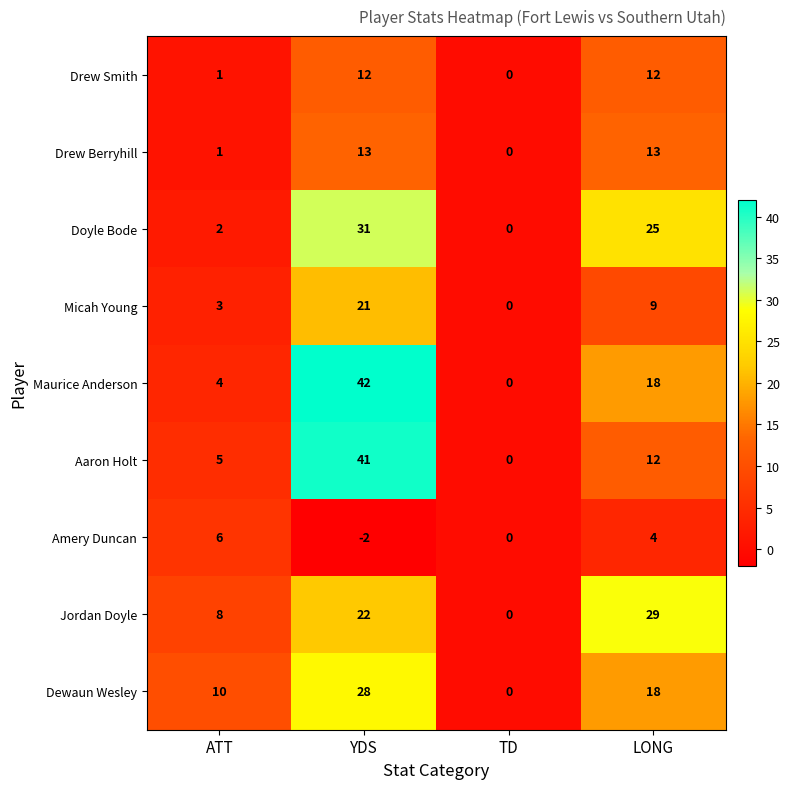

Count the number of categories in the chart.

4